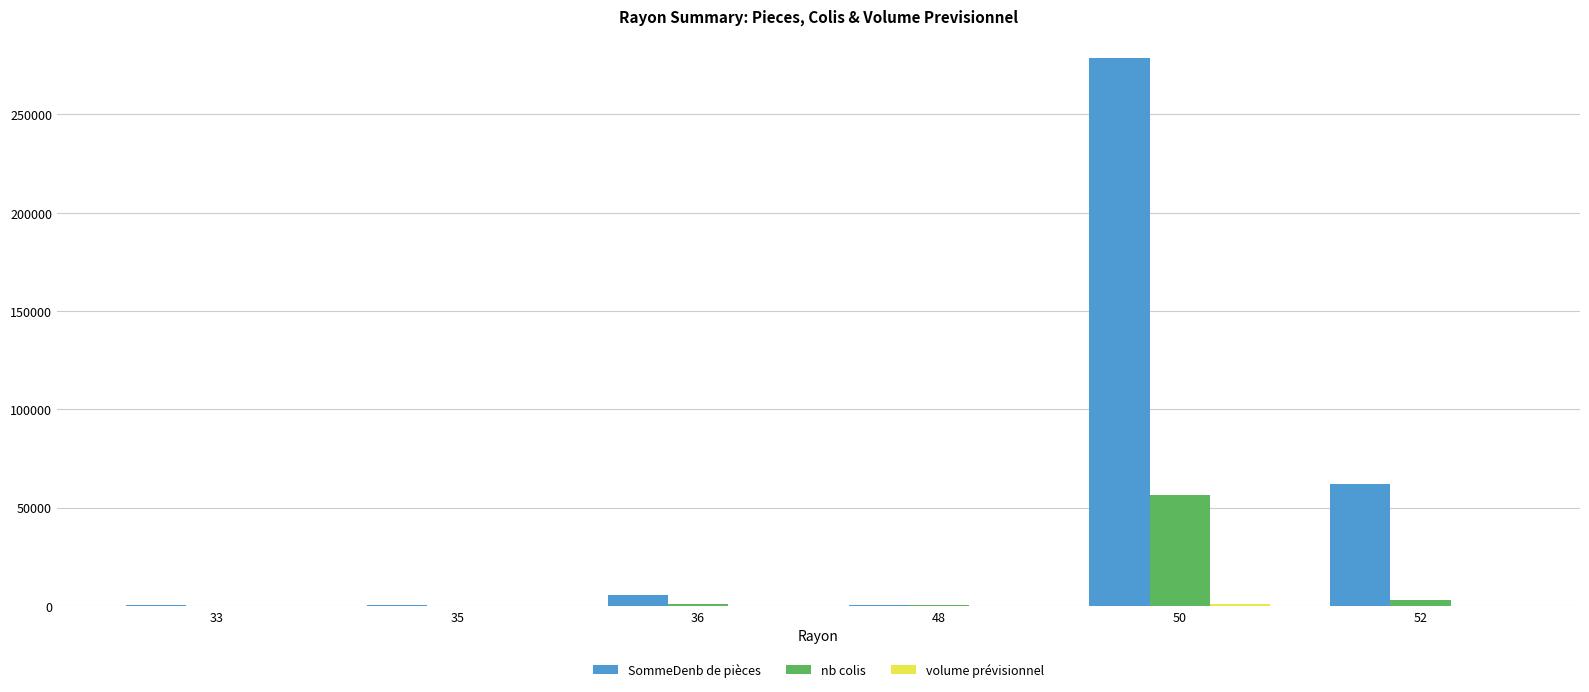

Which series has the largest total across all categories?

SommeDenb de pièces